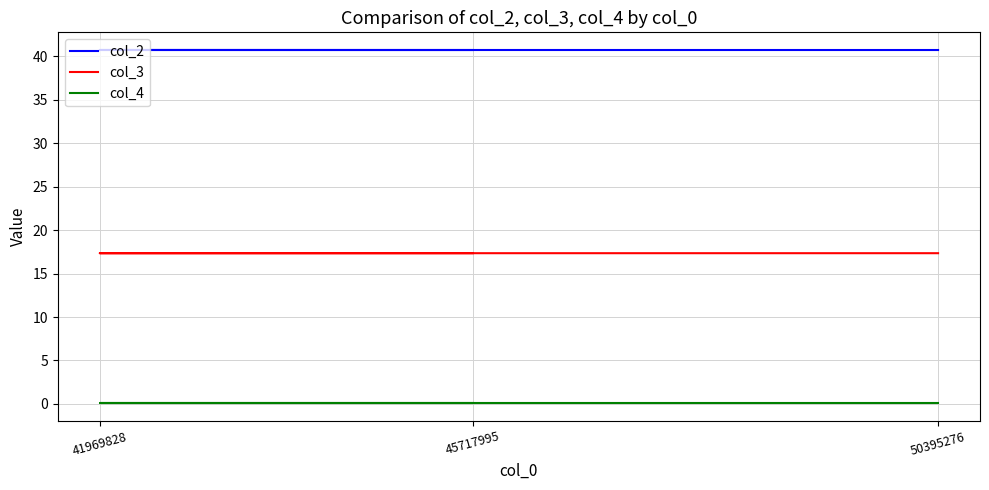

Between 50395276 and 45717995, which is larger?

45717995